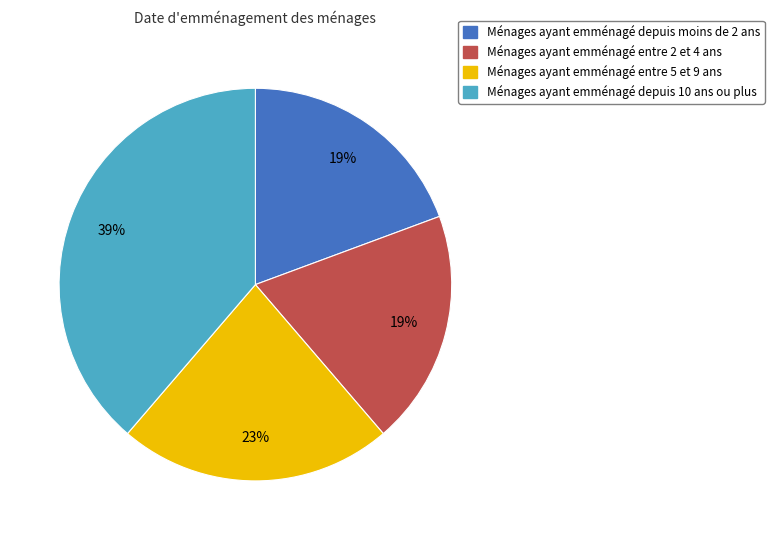

Is there any slice that represents more than half of the pie?

No